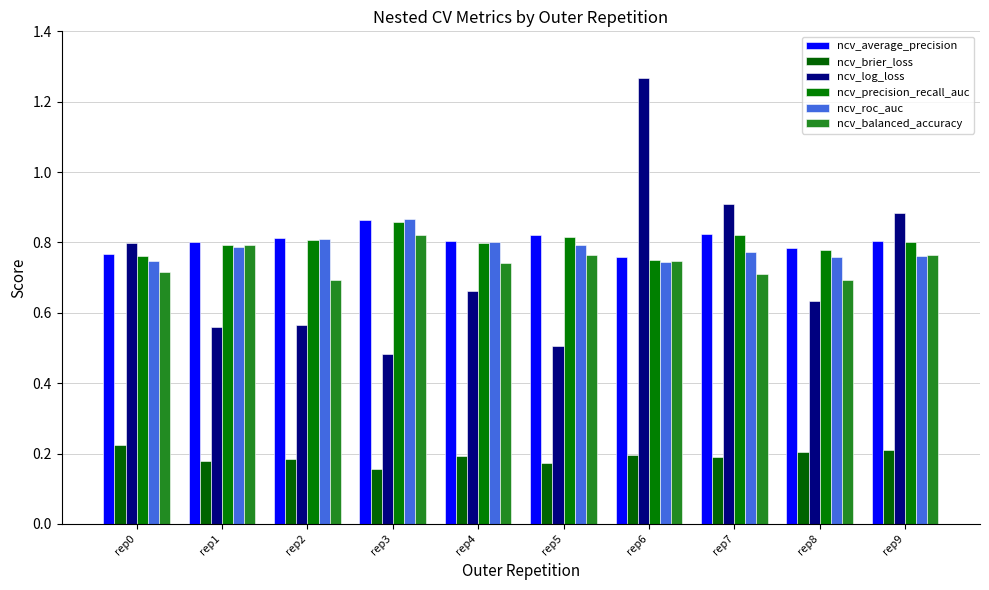

Where is ncv_average_precision nearest to the value 0?

rep6